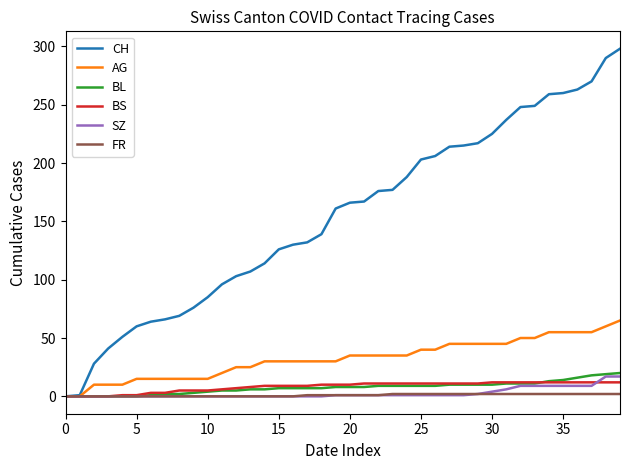

What is the greatest value displayed?

298